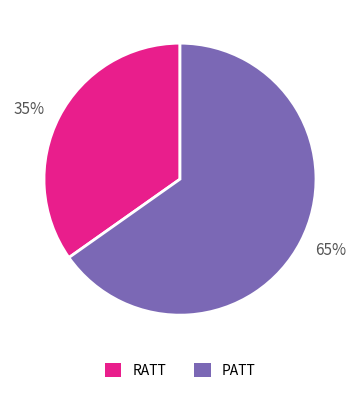

Which category has the biggest portion of the pie?

65%